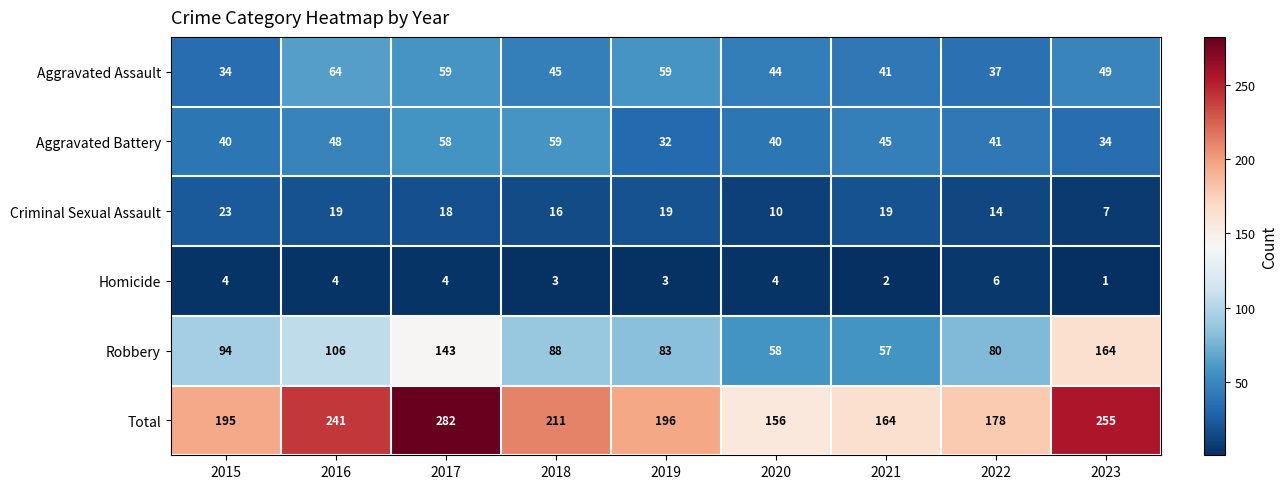

What is the sum of all Aggravated Assault values?

432